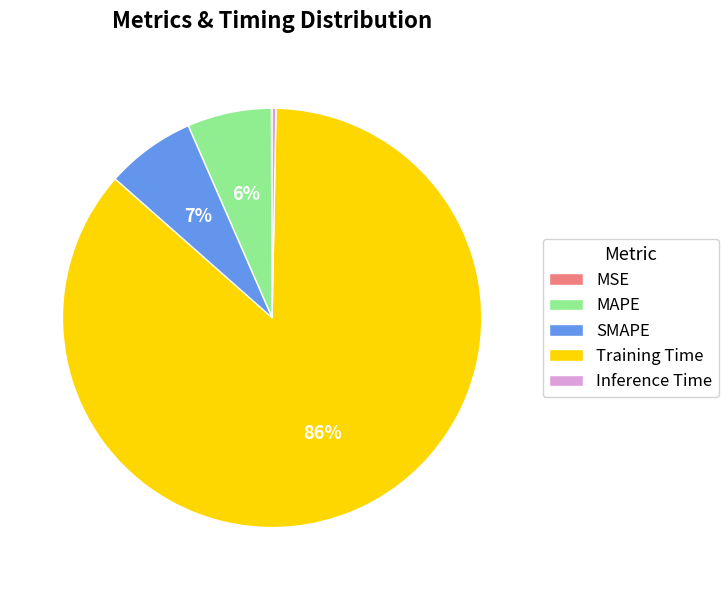

True or false: Training Time accounts for 99% of the total.

False